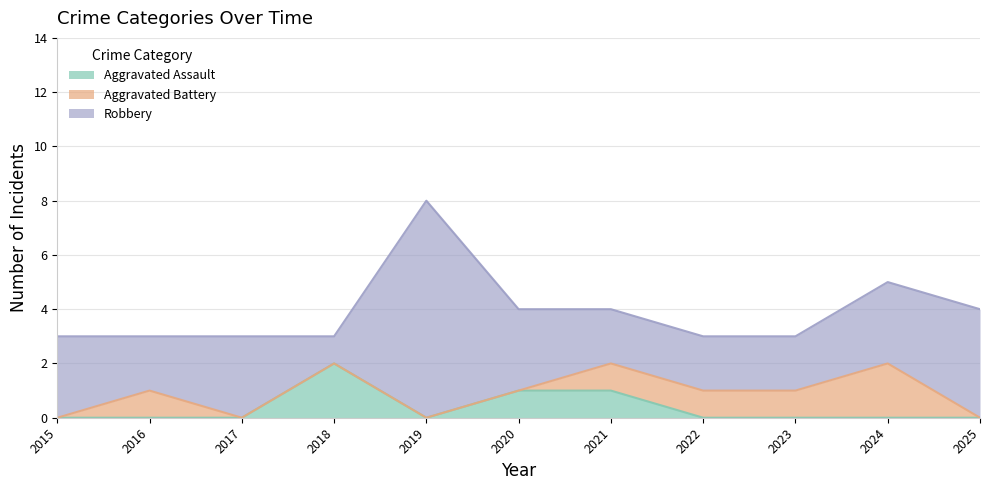

At which category does the chart reach its minimum across all series?

2015